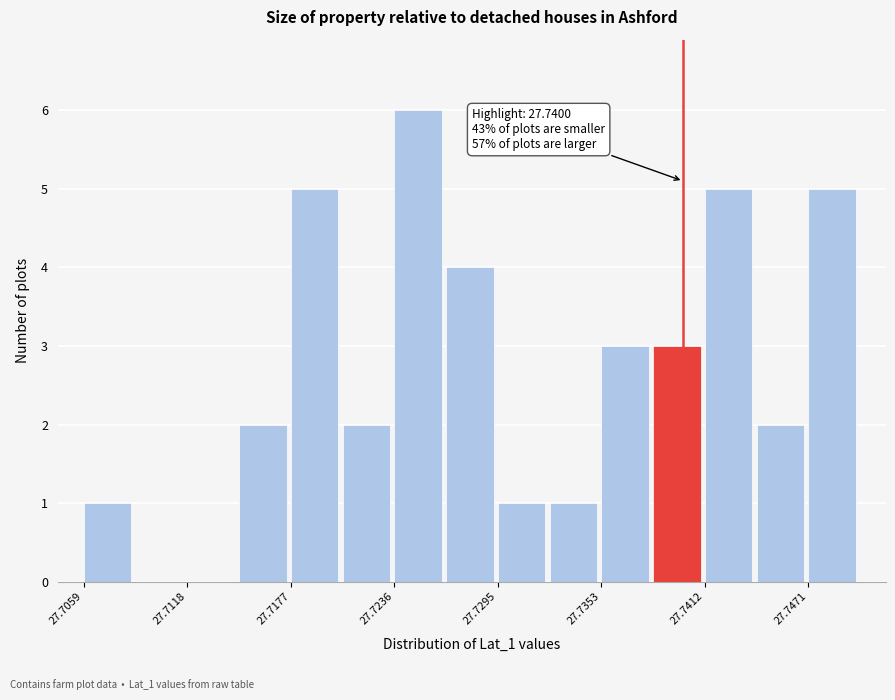

Read against the x-axis, roughly where is the centre of the tallest bar?

27.725